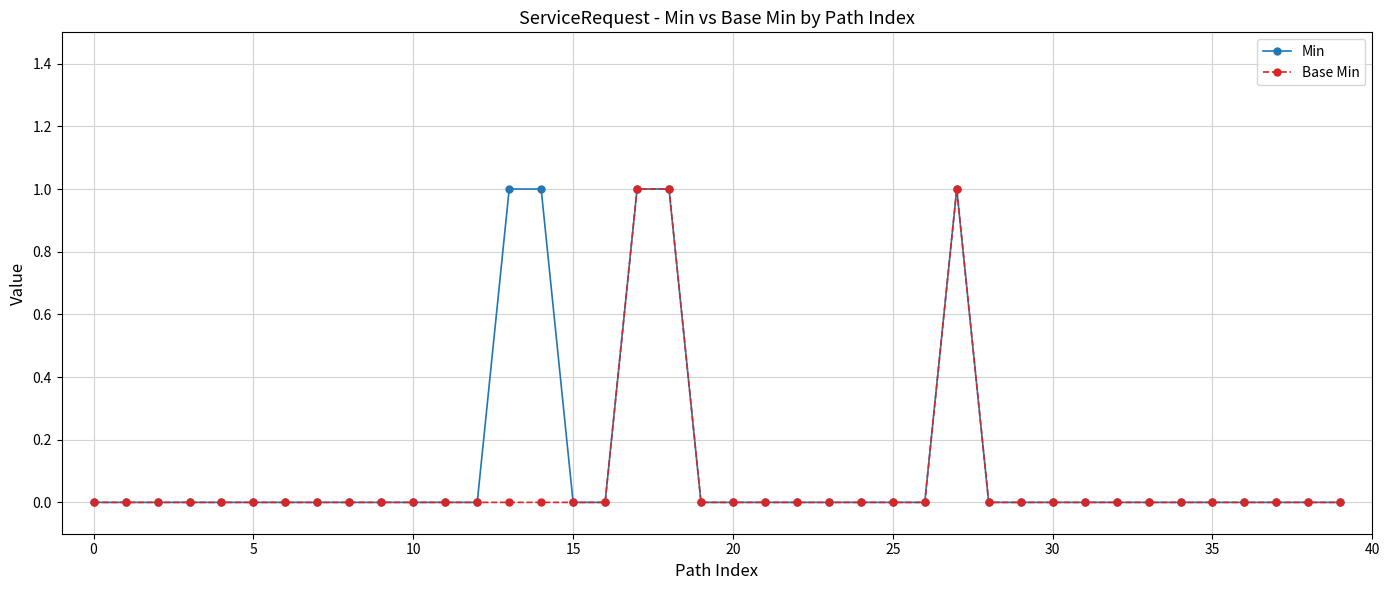

True or false: Min has more than 0 points higher than both neighbors.

True